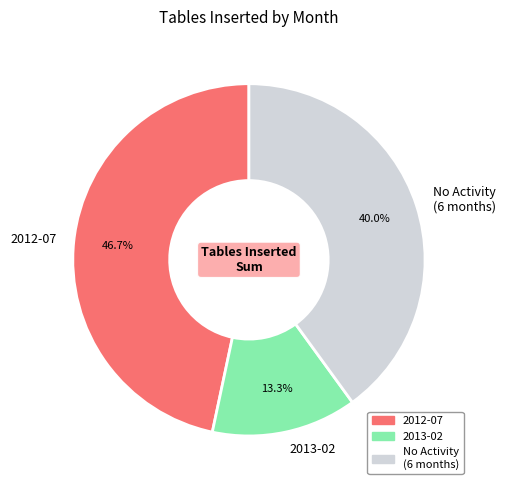

What is the ratio of the value at 2013-02 to the value at 2012-07?

0.3